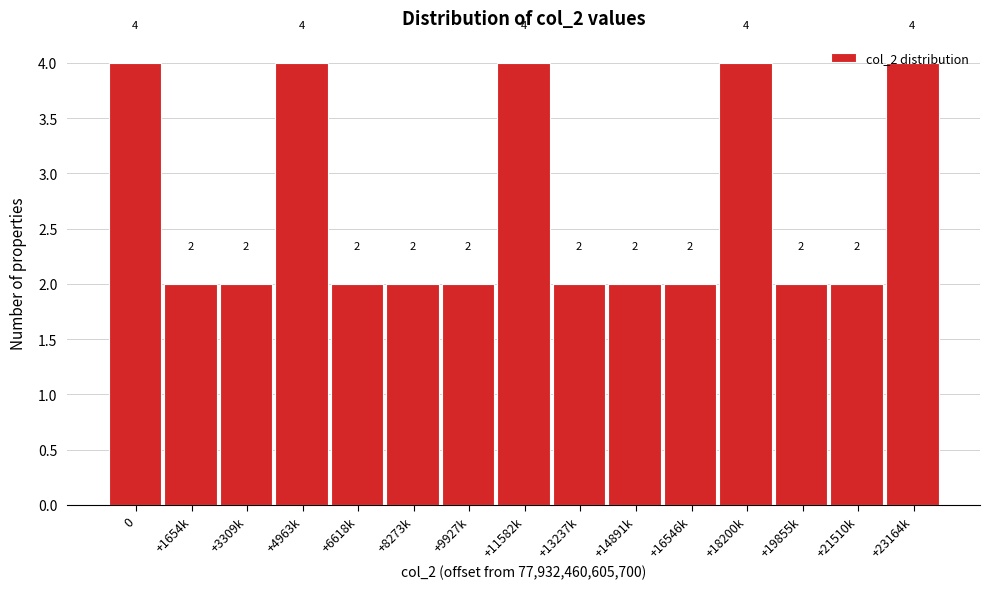

What position from the left is +19855k?

13